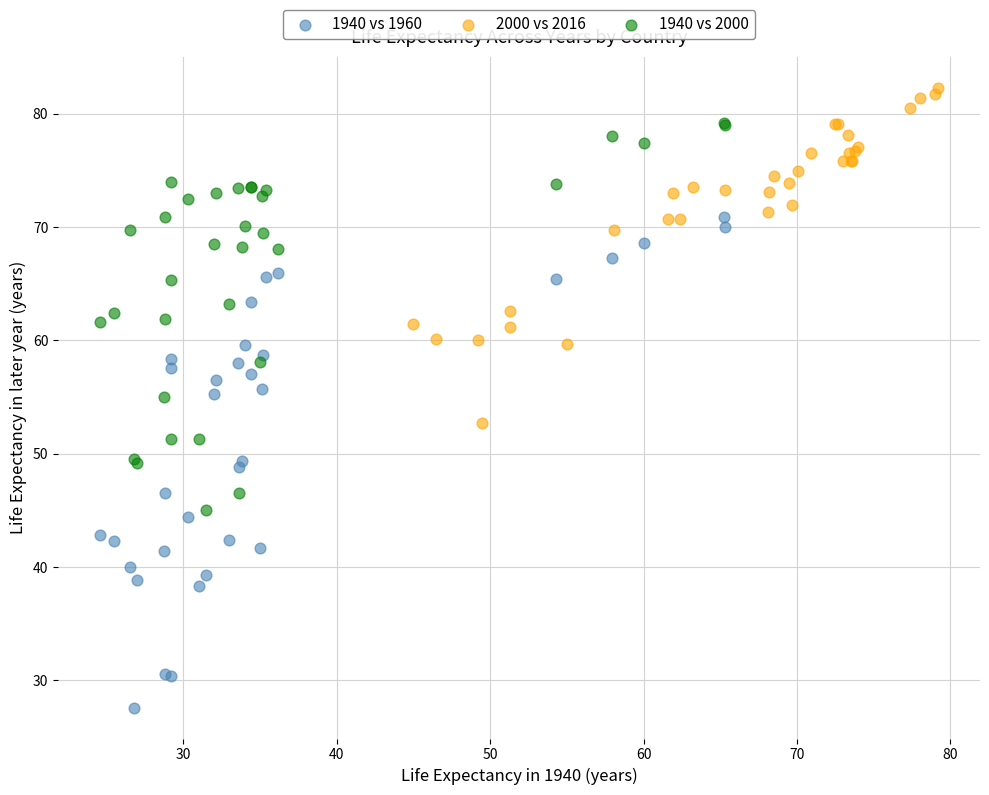

Which series contains the highest Y value?

2000 vs 2016